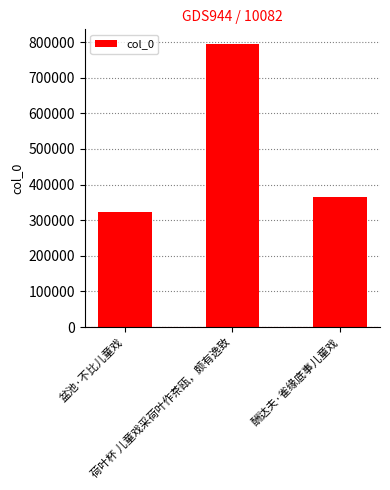

Reading left to right, list all the values displayed in this chart.

322124	796103	364766